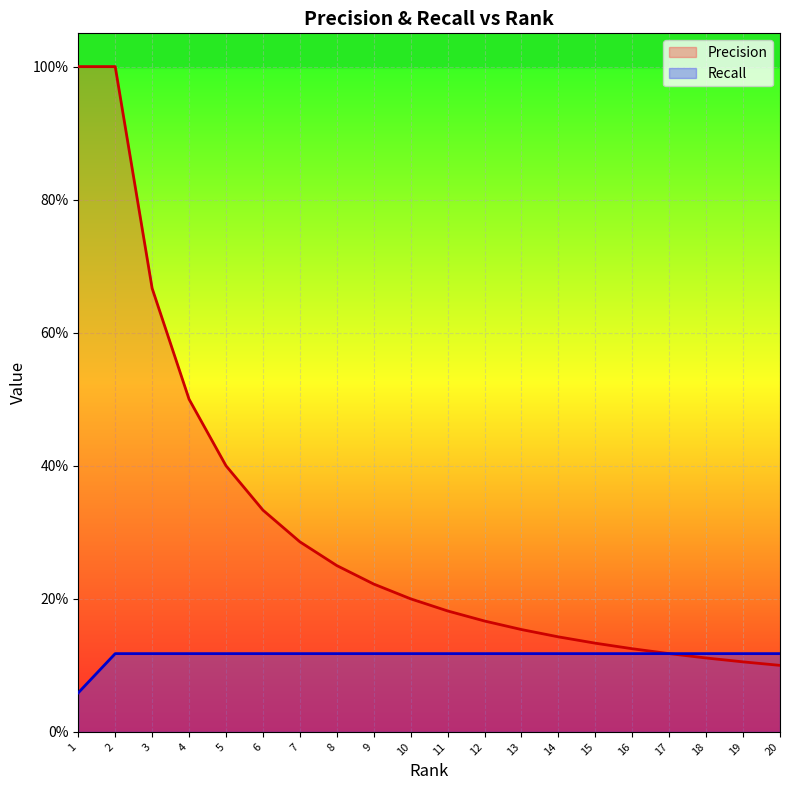

How many data points does each series have?

20